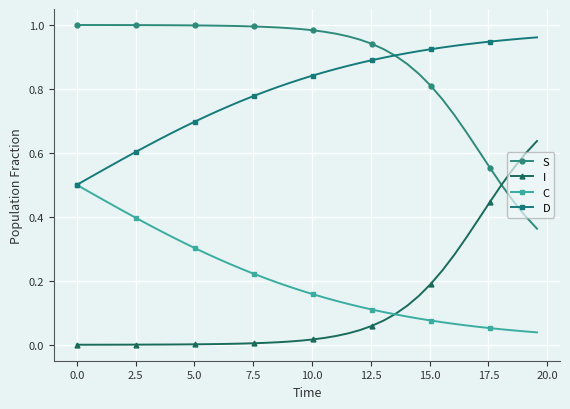

True or false: S and C intersect in this chart.

False